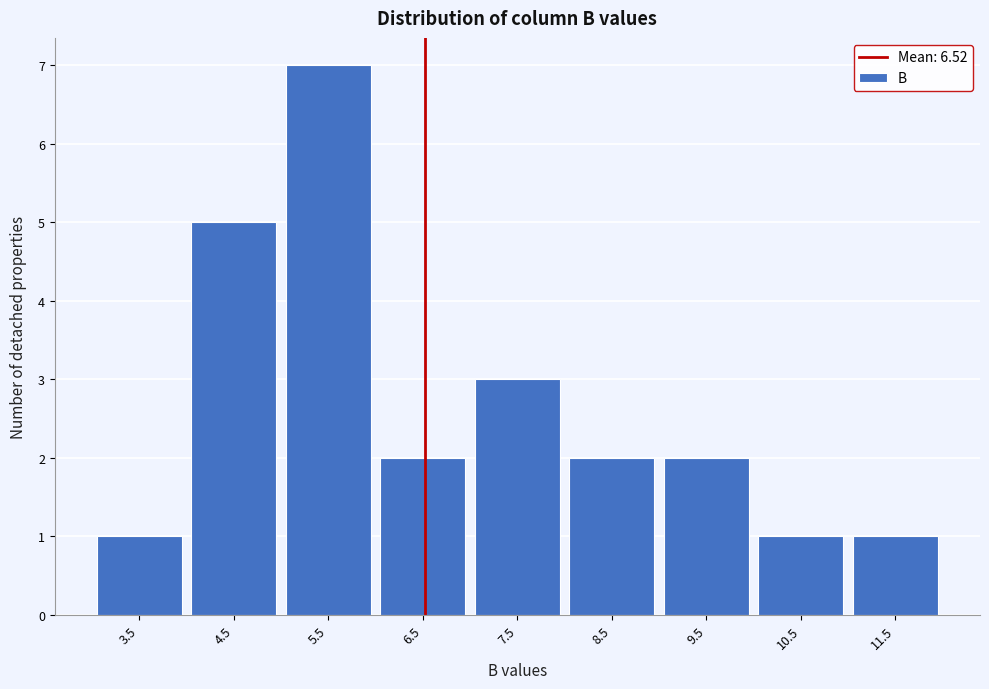

Reading left to right, transcribe this chart: for each bar, give the range it covers on the x-axis and its height. The values are not printed on the chart, so give them approximately, as read against the axis.

3 to 4: 1
4 to 5: 5
5 to 6: 7
6 to 7: 2
7 to 8: 3
8 to 9: 2
9 to 10: 2
10 to 11: 1
11 to 12: 1